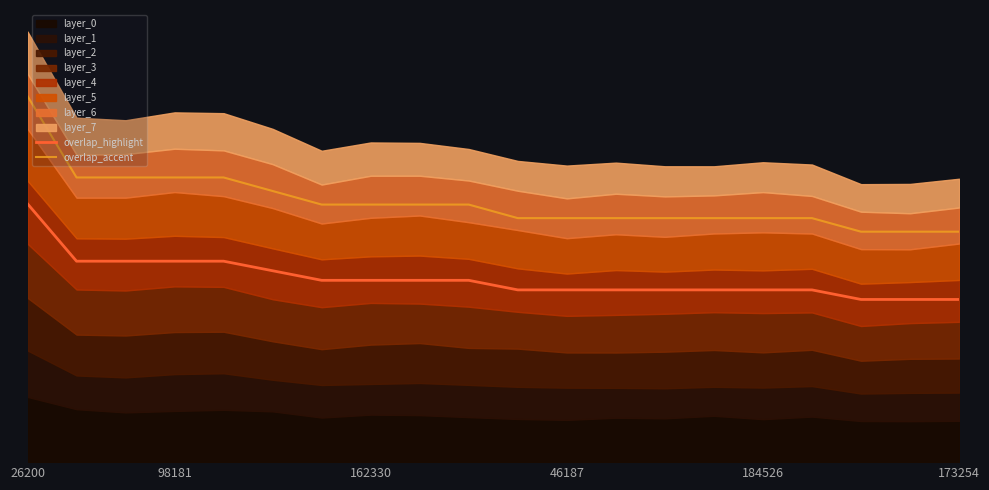

The value of overlap_accent at 8 is 17.2. True or false?

True